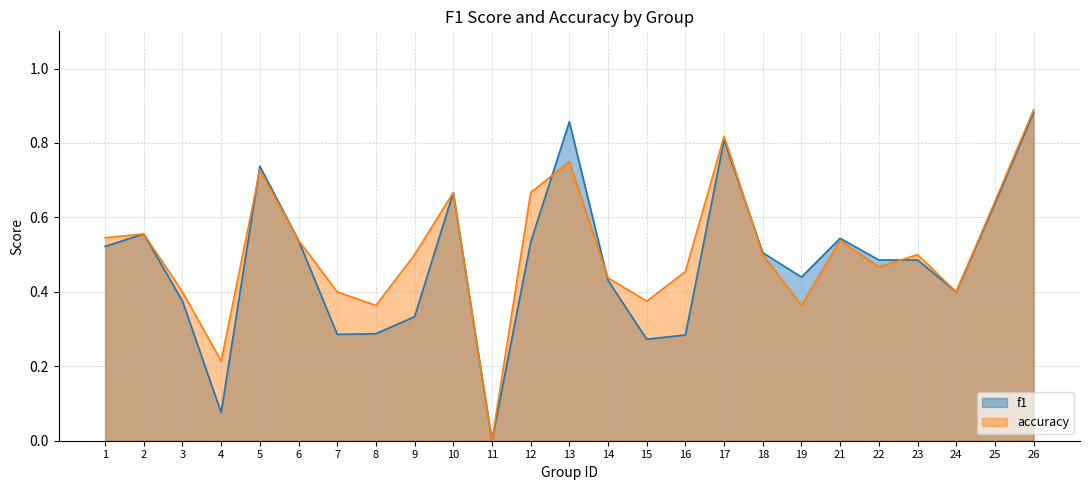

Which has a higher value, 22 or 9?

22